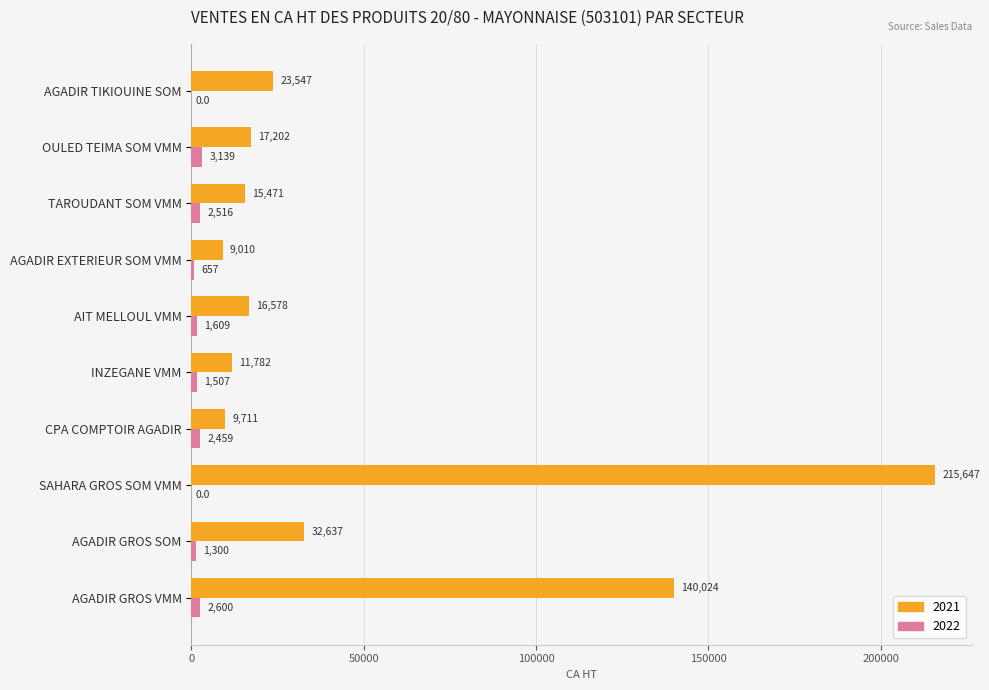

The 2021 series shows 35438.7 at AGADIR TIKIOUINE SOM. True or false?

False